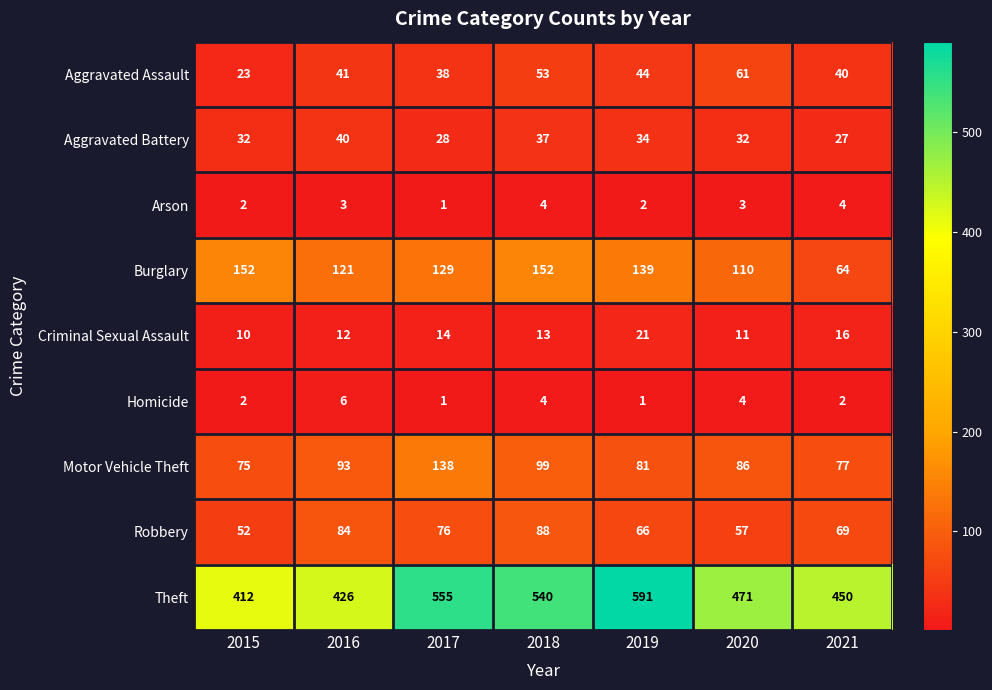

The Burglary series shows 49 at 2016. True or false?

False